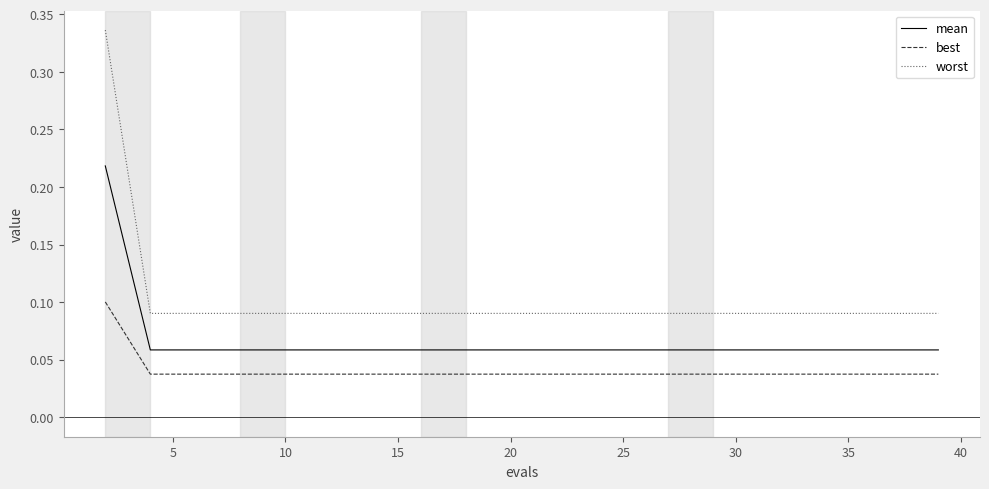

True or false: worst and mean intersect in this chart.

False